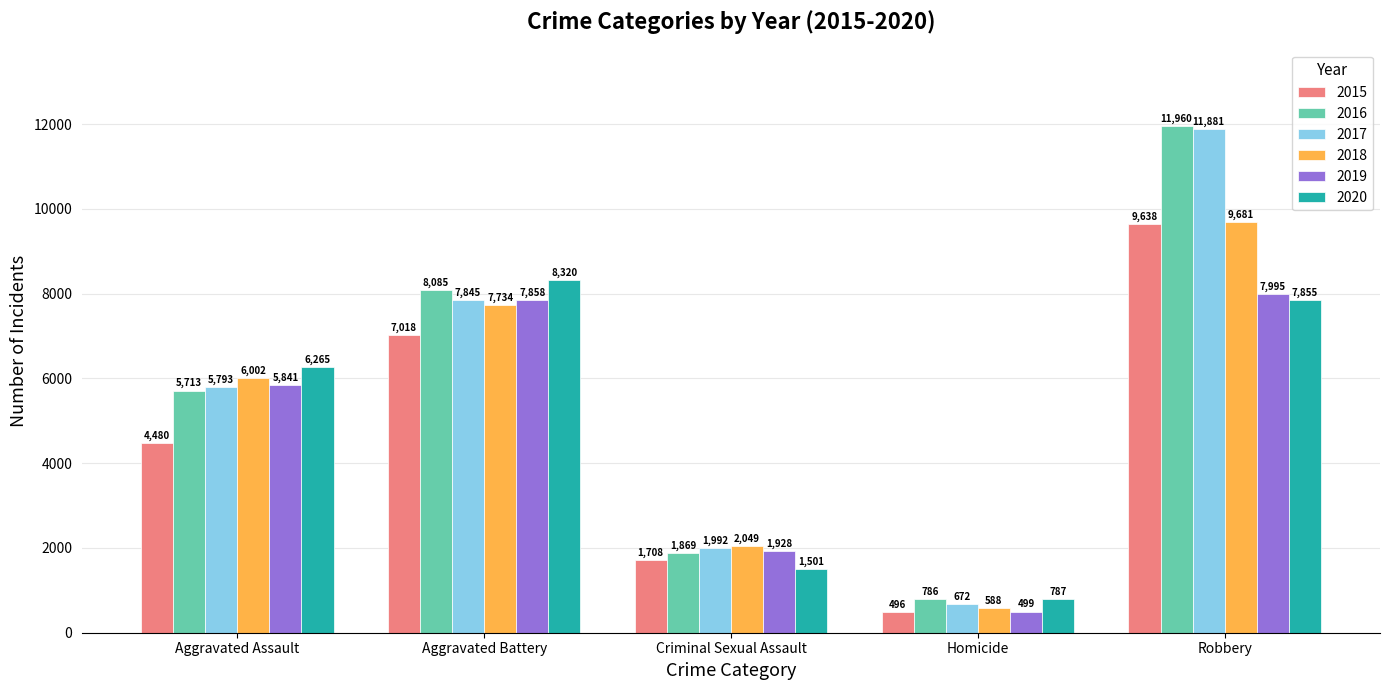

Where is 2016 nearest to the value 6373?

Aggravated Assault